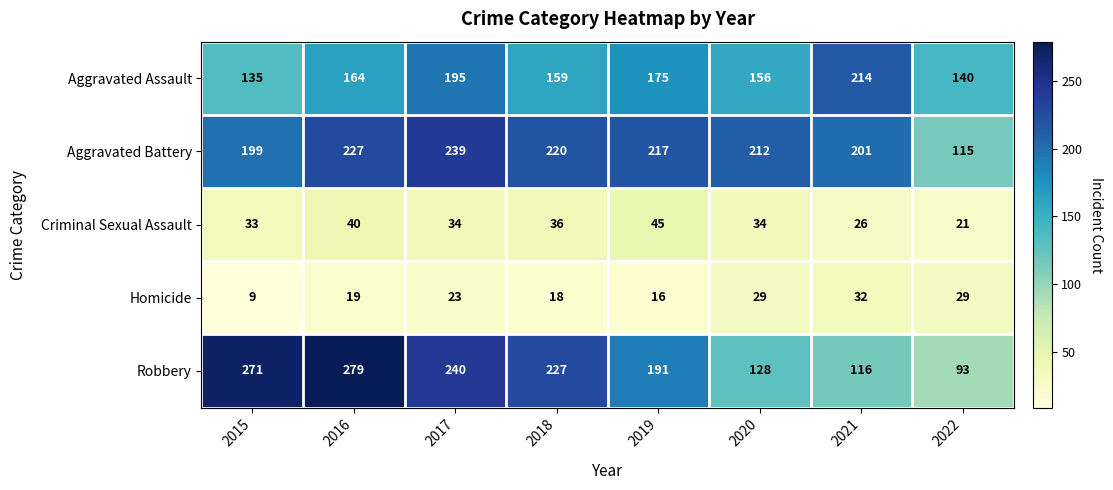

What is the difference between the second highest and second lowest values in the Homicide series?

13